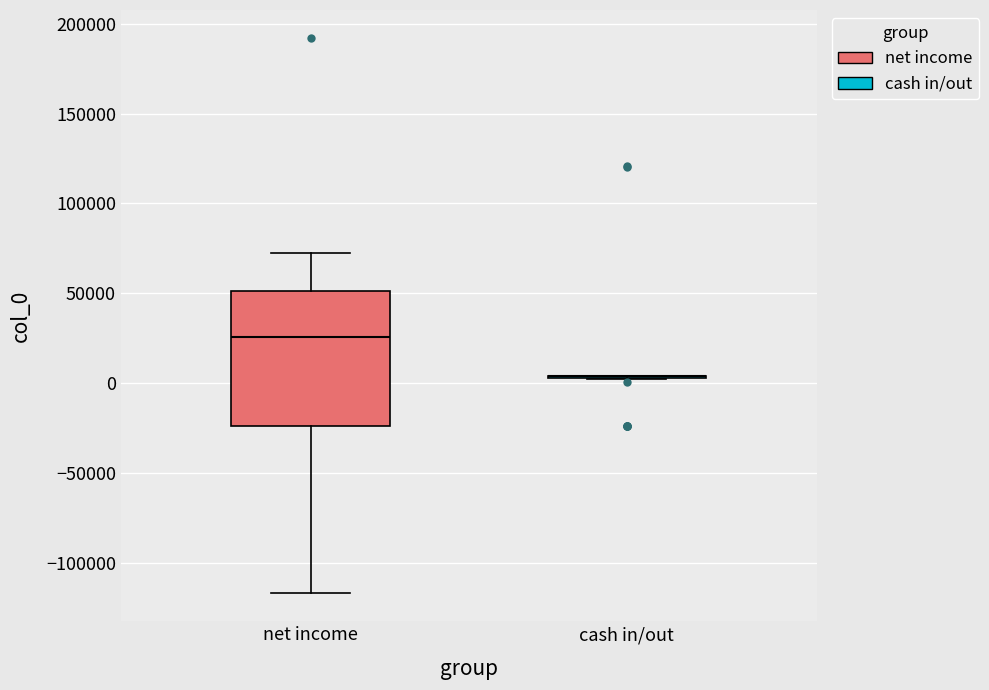

Reading left to right, transcribe this box plot: for each box, give where its median line is, the range the box spans, and where its two whiskers end, as read against the y-axis. The values are not printed on the chart, so give them approximately, as read against the axis.

net income: median 25000, box -25000 to 50000, whiskers -115000 to 70000
cash in/out: box collapsed to a line at 5000, whiskers 0 to 5000